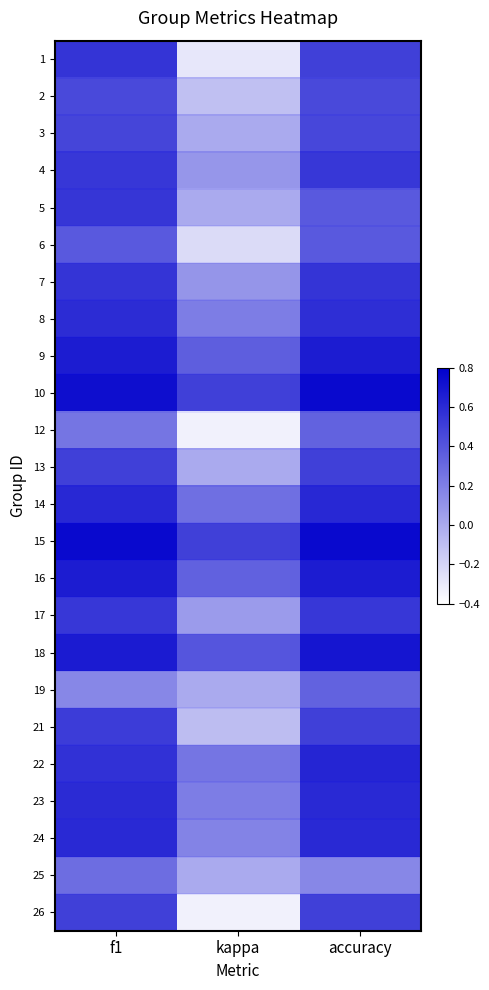

Which category has the lowest value across all series?

kappa